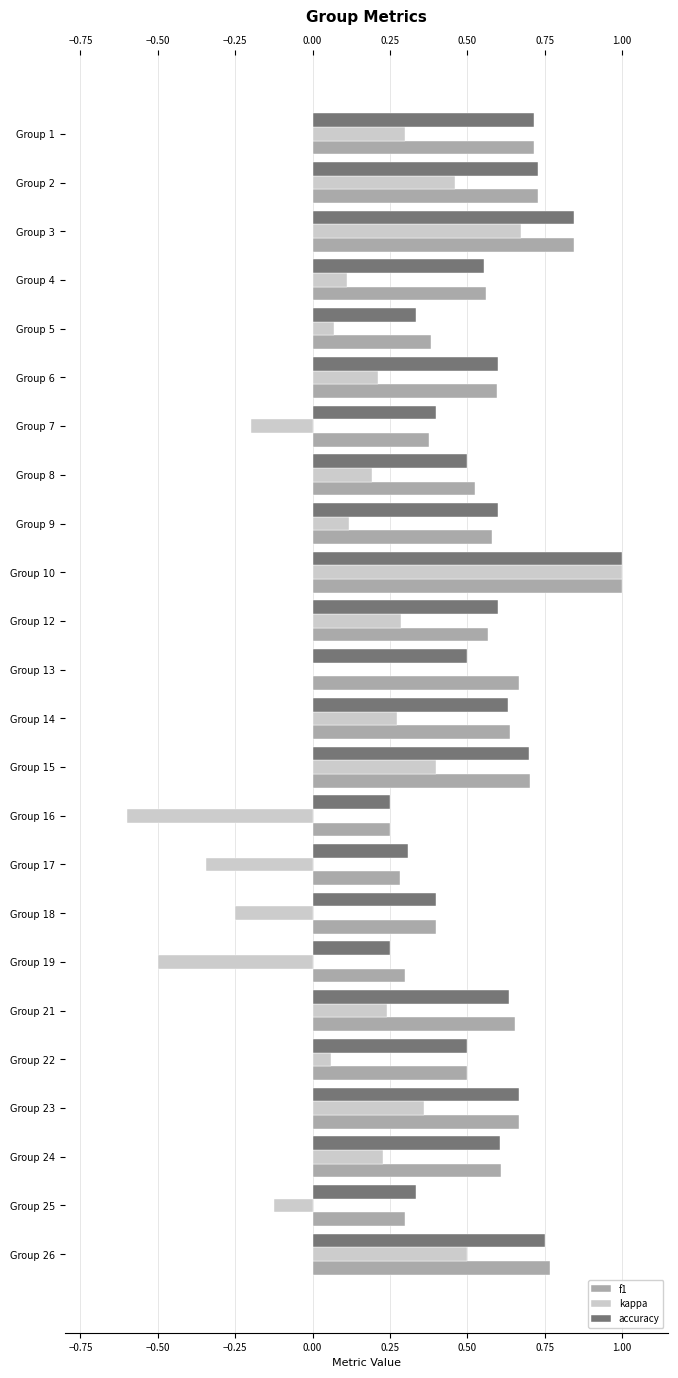

Is the value of kappa at Group 17 greater than the value of accuracy at Group 3?

No